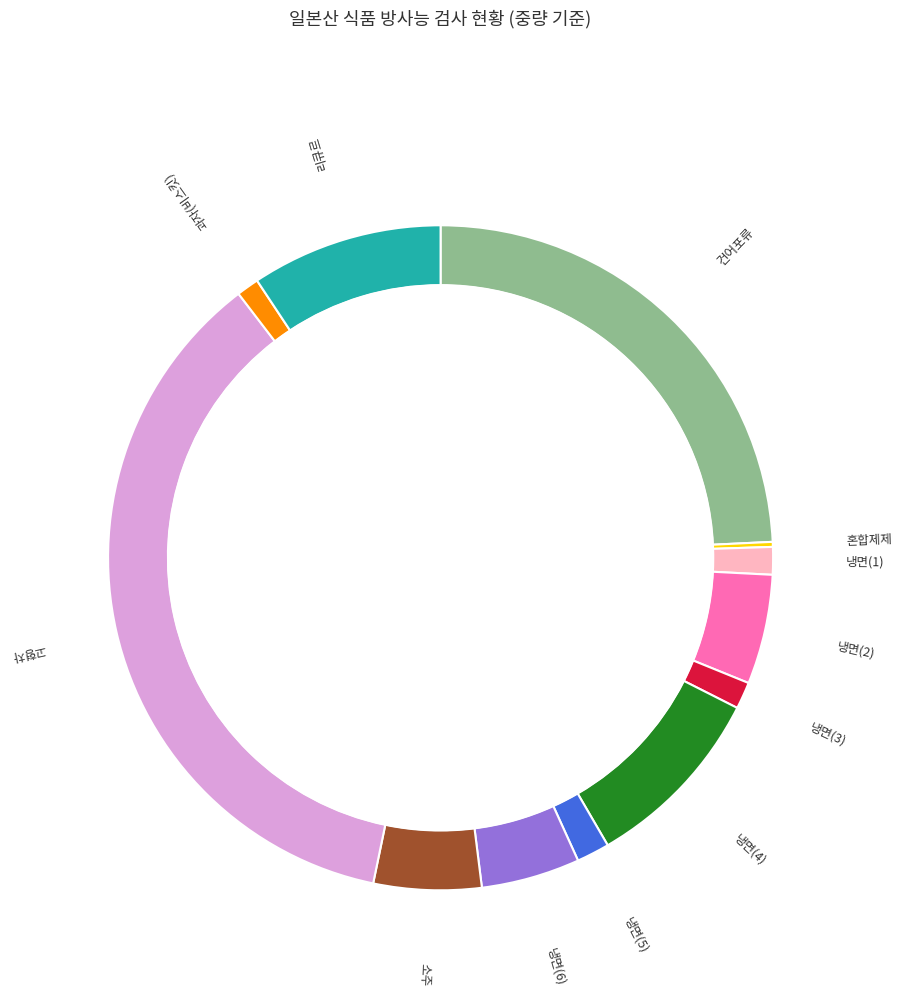

The 냉면(5) slice represents 15% of the pie. True or false?

False